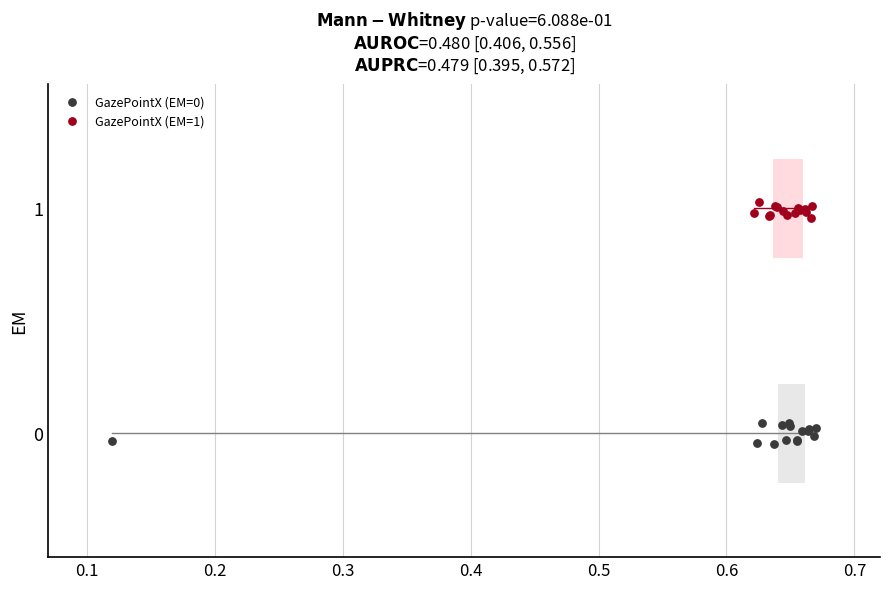

Which series contains the highest Y value?

GazePointX (EM=1)